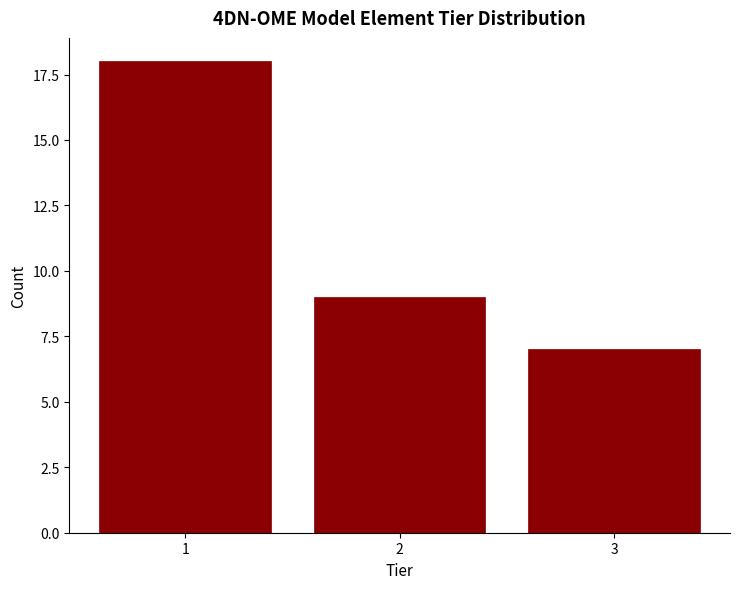

Reading left to right, list all the values displayed in this chart.

1=18	2=9	3=7